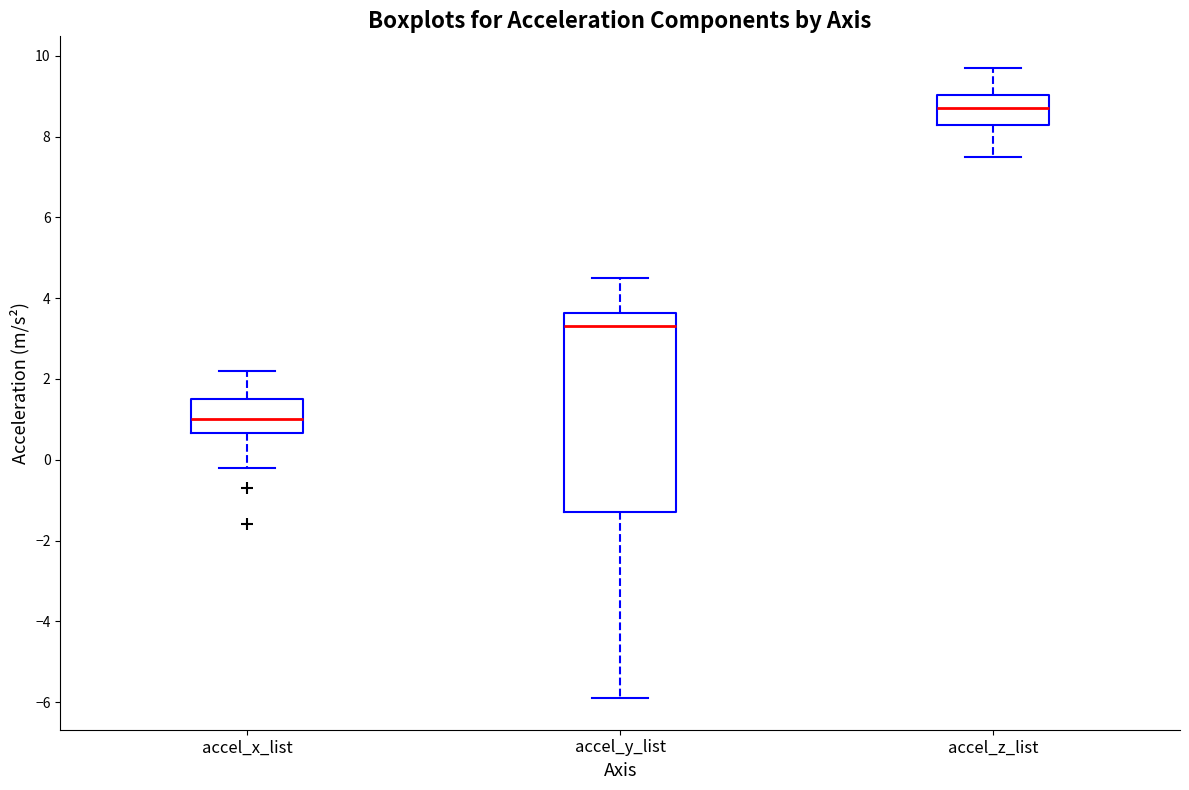

Reading left to right, read every box against the y-axis: the position of its median line, the range the box covers, and the ends of its whiskers. The values are not printed on the chart, so give them approximately, as read against the axis.

accel_x_list: median 1.0, box 0.6 to 1.6, whiskers -0.2 to 2.2
accel_y_list: median 3.4, box -1.2 to 3.6, whiskers -5.8 to 4.6
accel_z_list: median 8.8, box 8.2 to 9.0, whiskers 7.6 to 9.8